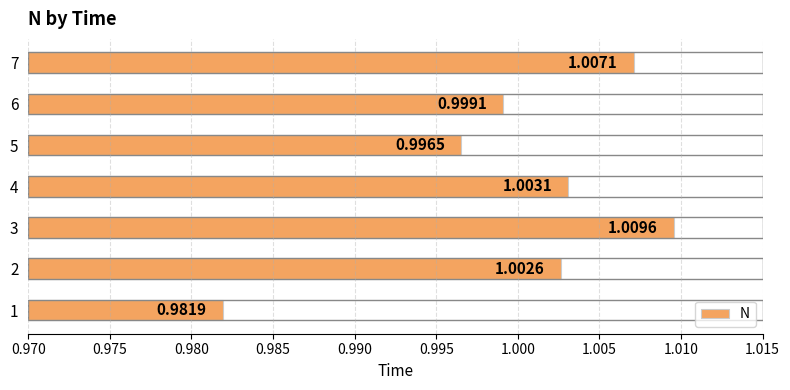

List the labels in order of value, largest first.

3, 7, 4, 2, 6, 5, 1